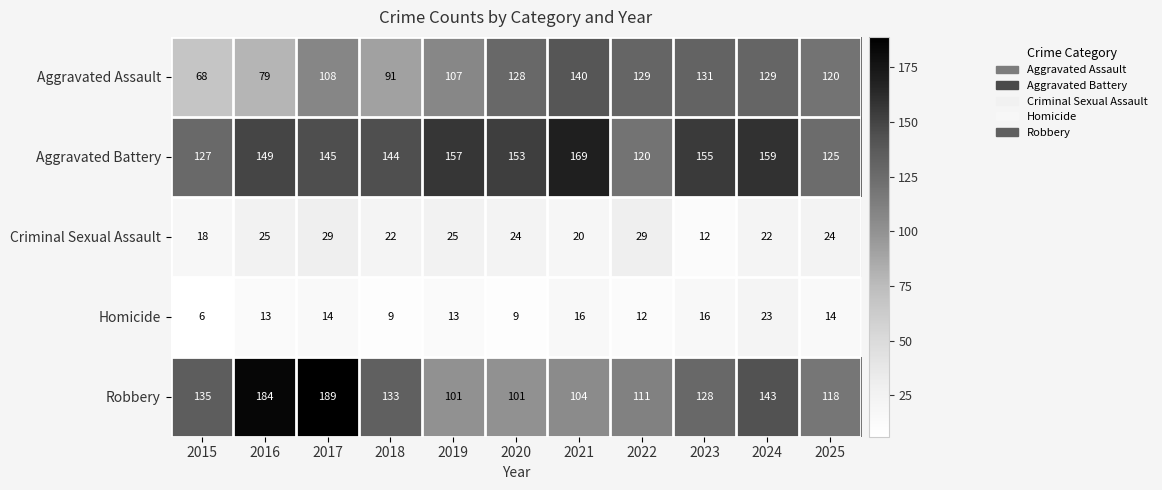

At which label is Aggravated Battery closest to 144?

2018